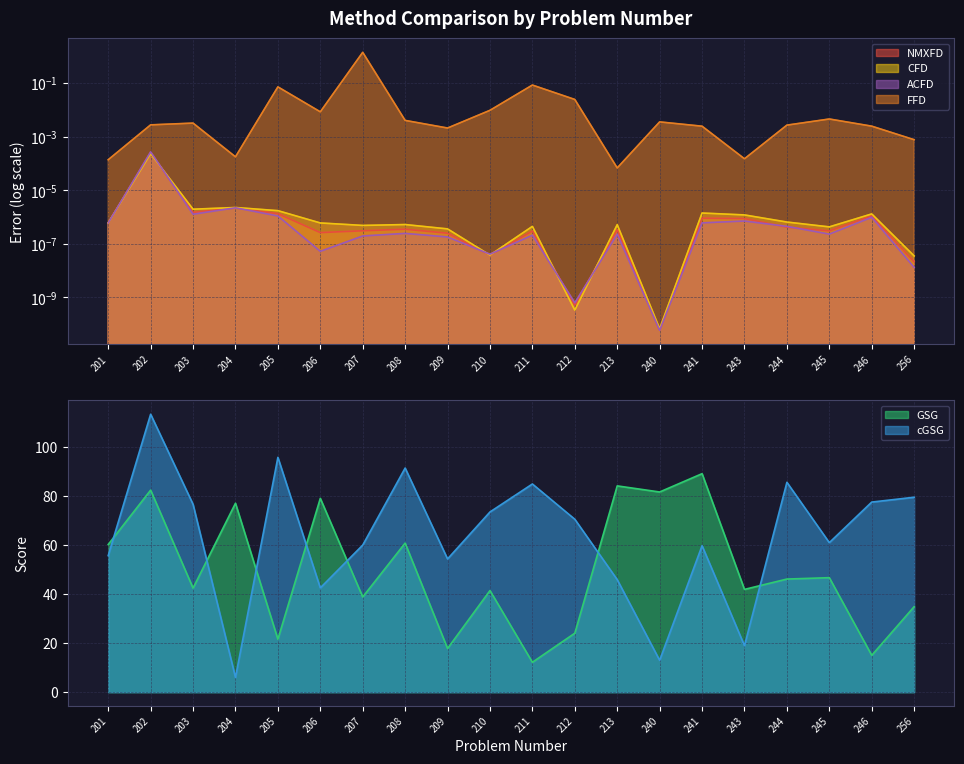

At which label does ACFD reach its peak?

202